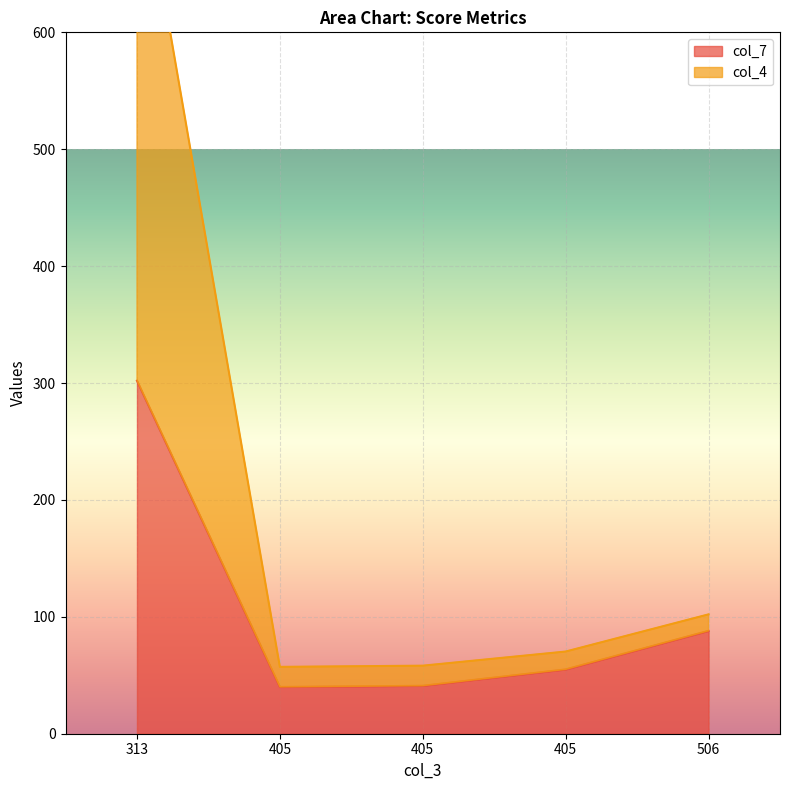

What is the value of the col_7 point at the 5th from the left?

88.0